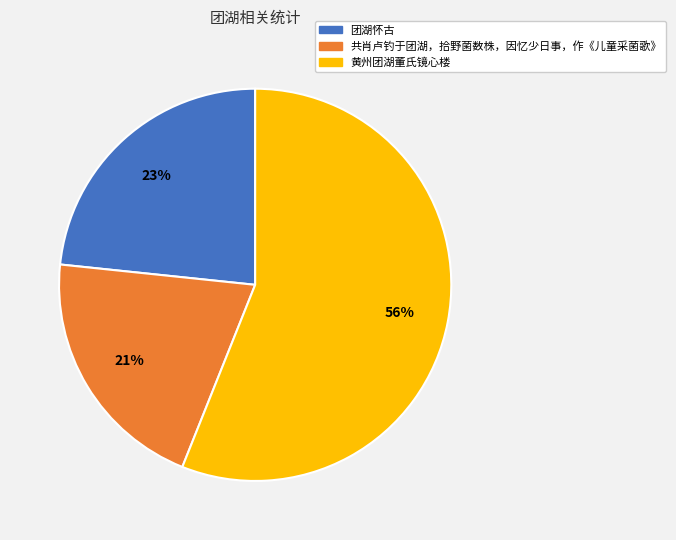

Rank the categories by value from highest to lowest.

黄州团湖董氏镜心楼, 团湖怀古, 共肖卢钓于团湖，拾野菌数株，因忆少日事，作《儿童采菌歌》